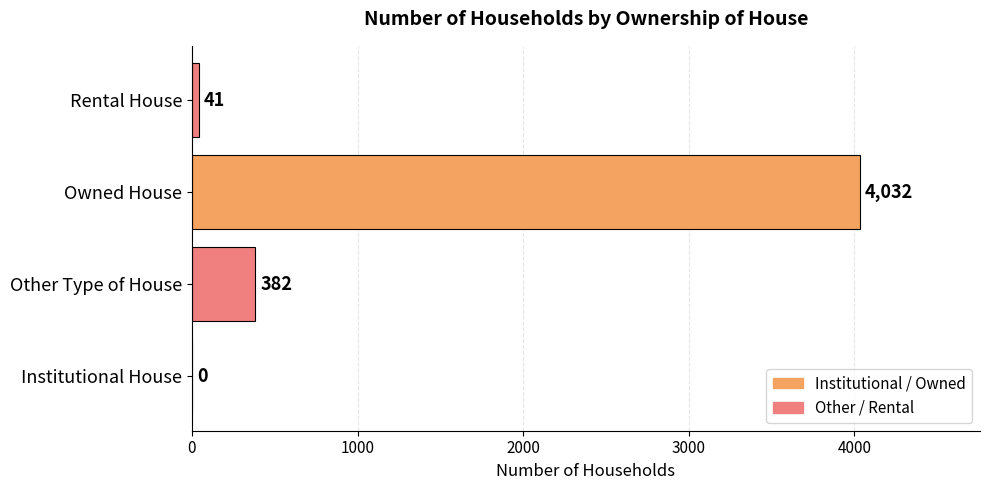

What is the maximum value shown in the chart?

4032